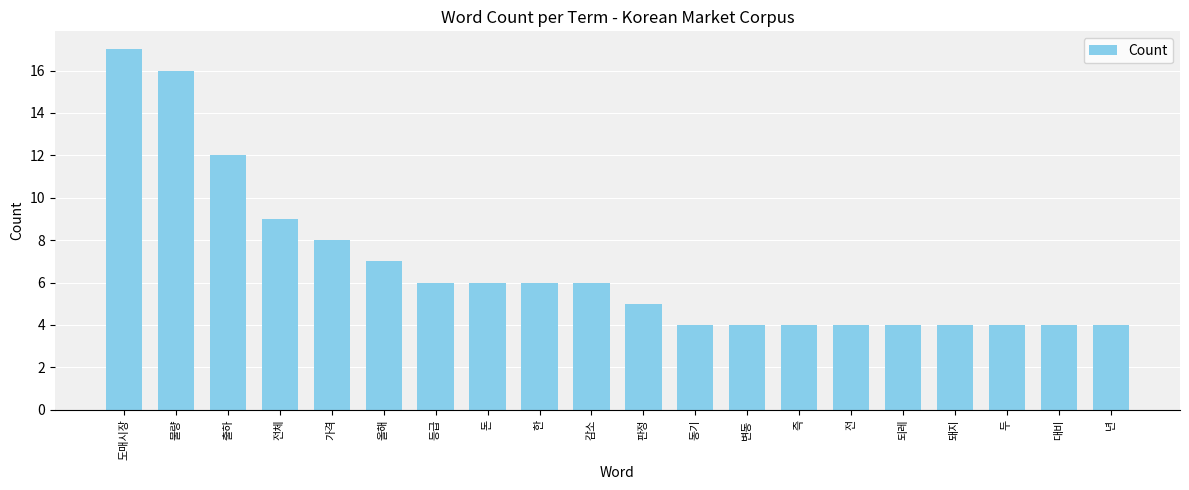

At which category does the chart reach its peak across all series?

도매시장